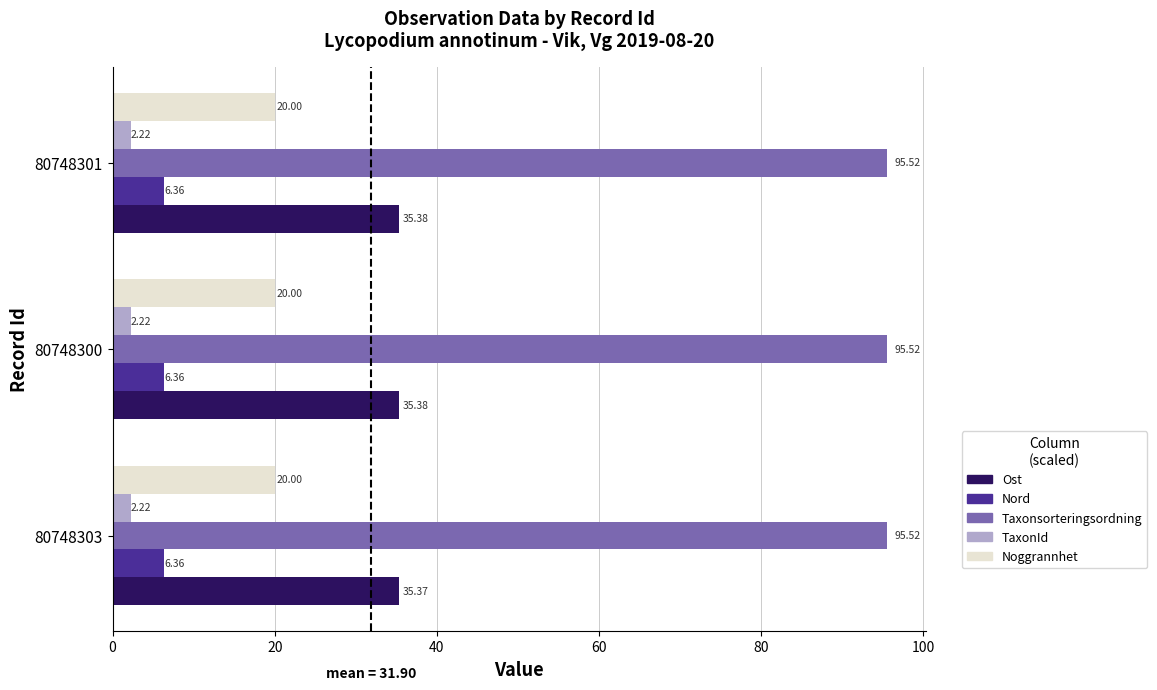

At how many categories does at least one series exceed 5?

3